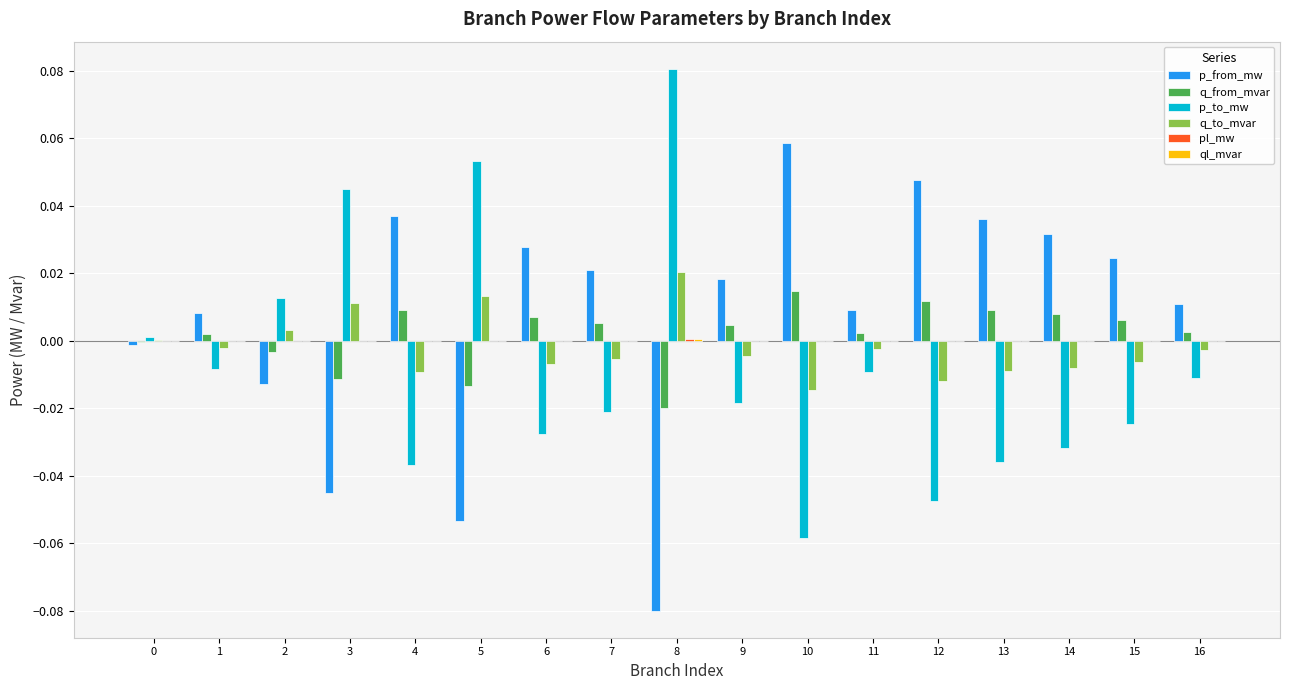

Which category has the highest value in the p_to_mw series?

8